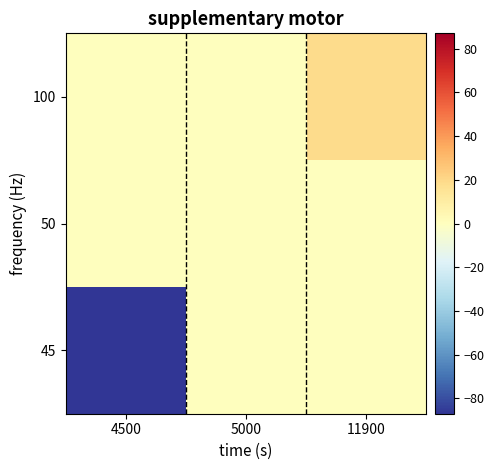

Reading left to right, list all the values displayed in this chart.

45: 4500=-87	5000=0	11900=0
50: 4500=0	5000=0	11900=0
100: 4500=0	5000=0	11900=19